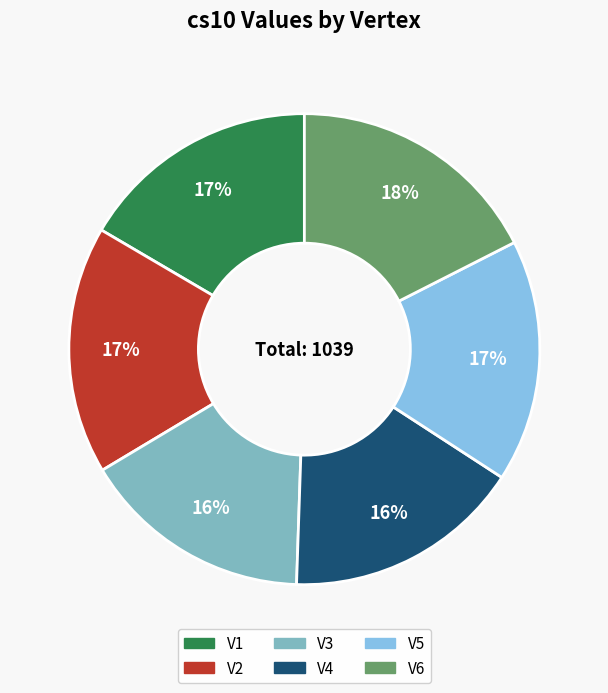

To the nearest percent, what is the combined percentage of V2 and V4?

33%